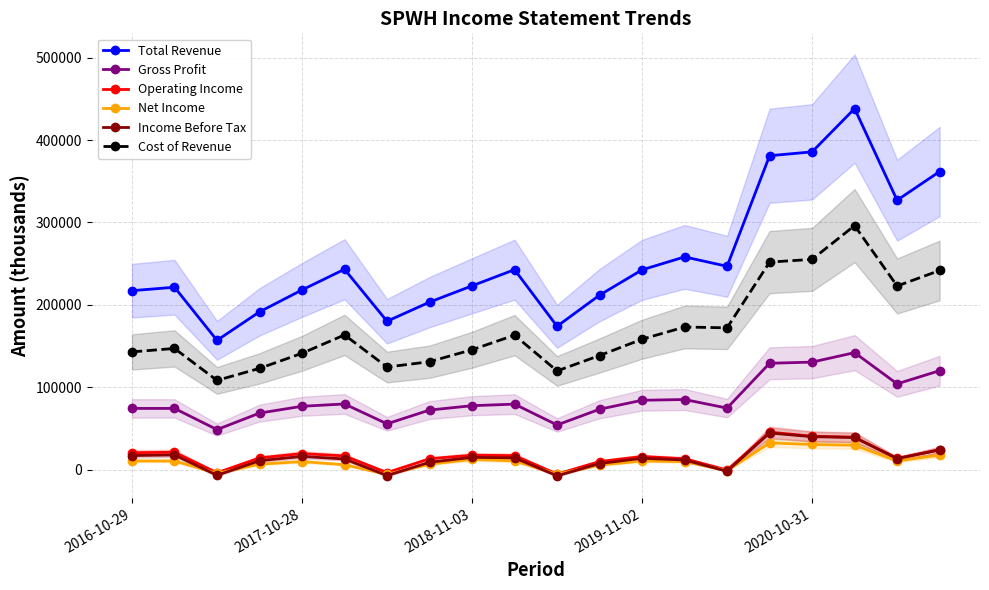

What are all the series names shown in the legend?

Total Revenue, Gross Profit, Operating Income, Net Income, Income Before Tax, Cost of Revenue